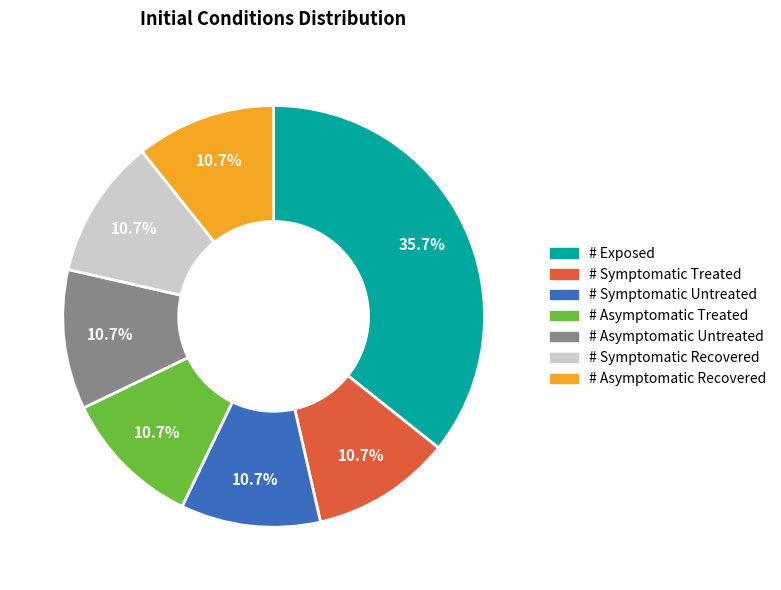

To the nearest percent, what is the average slice percentage?

14%